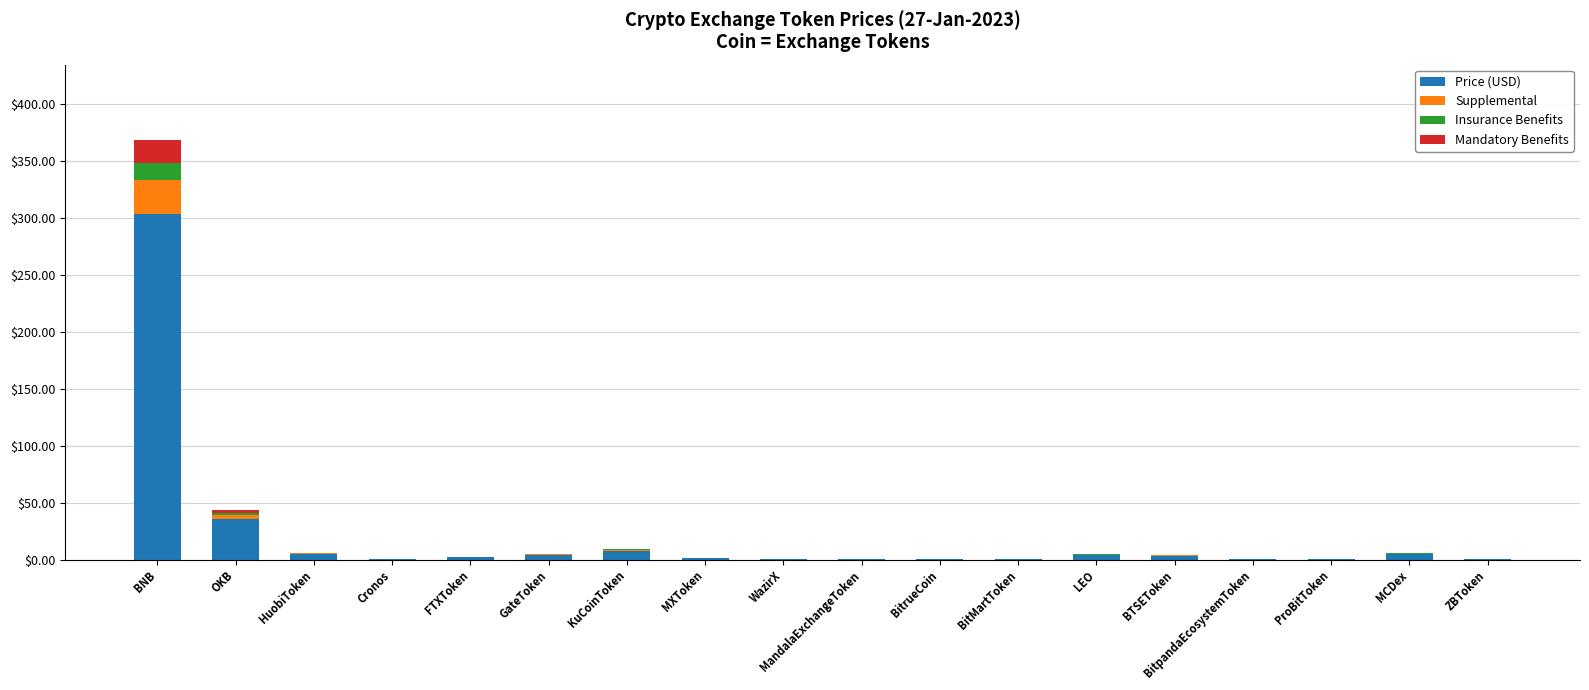

At which category is the sum across all series the highest?

BNB